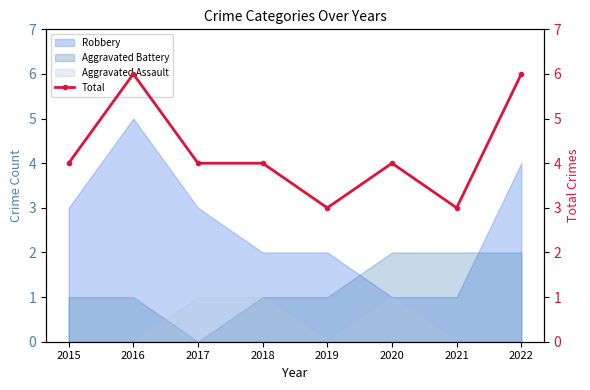

What is the change in value from 2015 to 2016?

+2